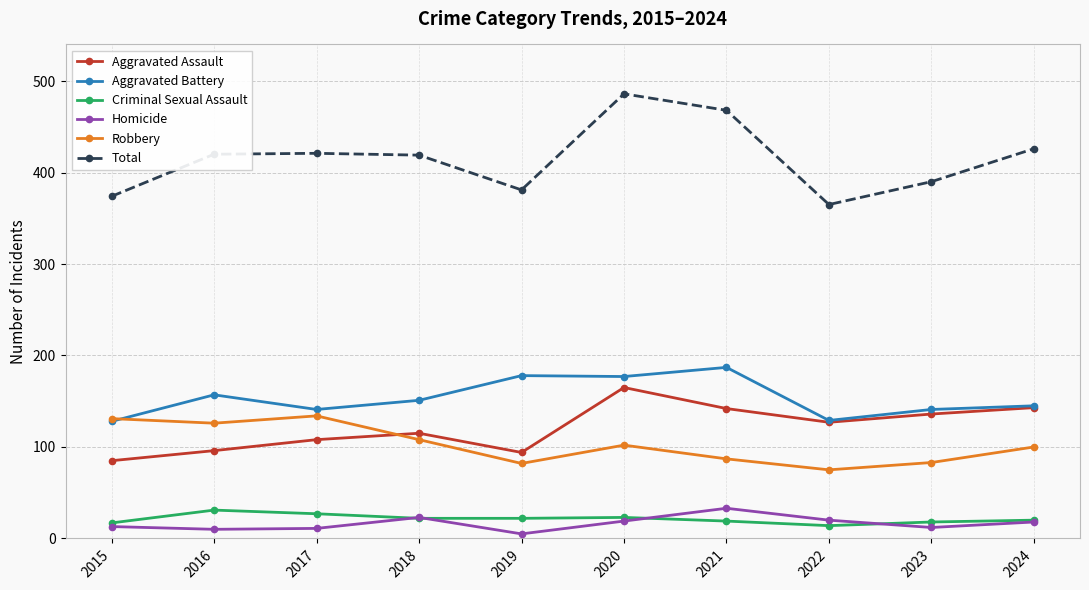

What value does the Aggravated Battery series have at 2021, to the nearest 5?

185